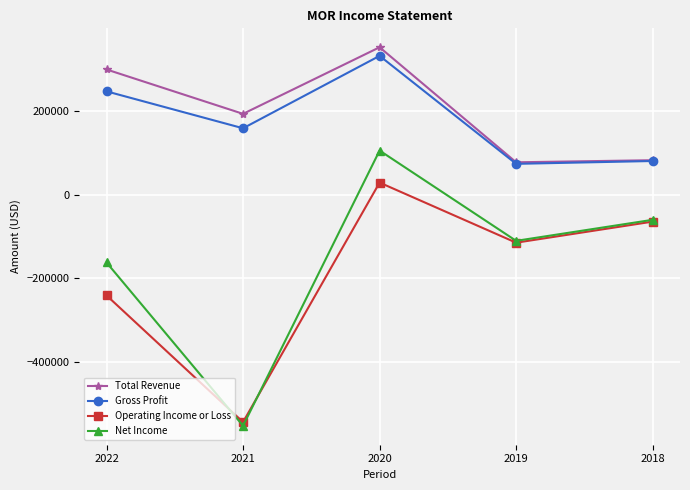

What is the spread (max minus min) of values at 2018?

147100